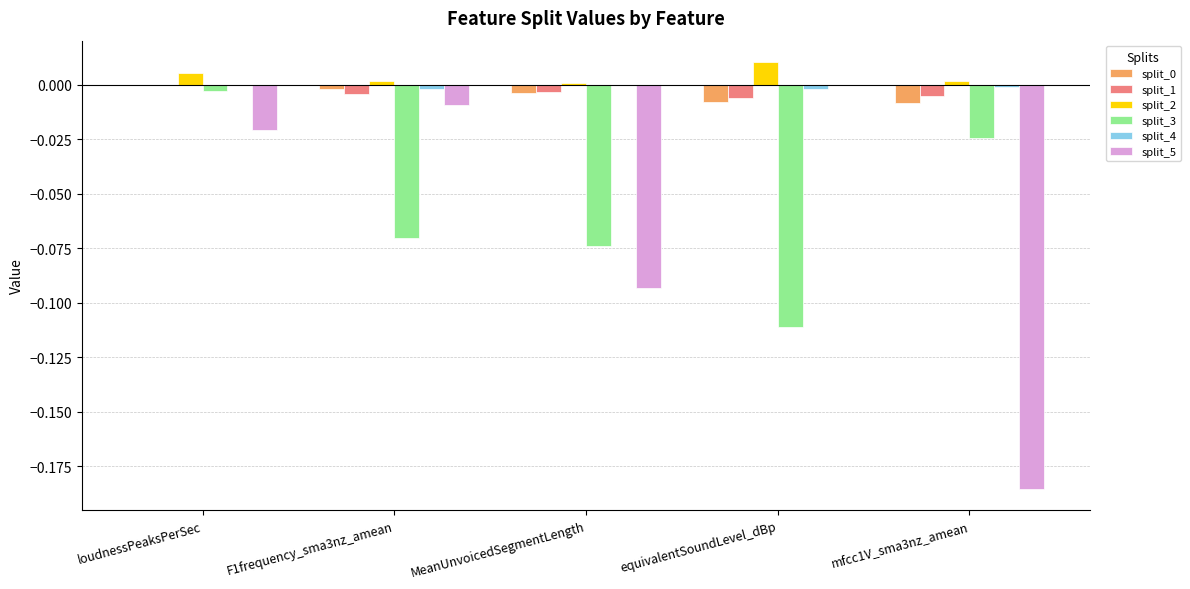

Which category has the highest value in the split_2 series?

equivalentSoundLevel_dBp